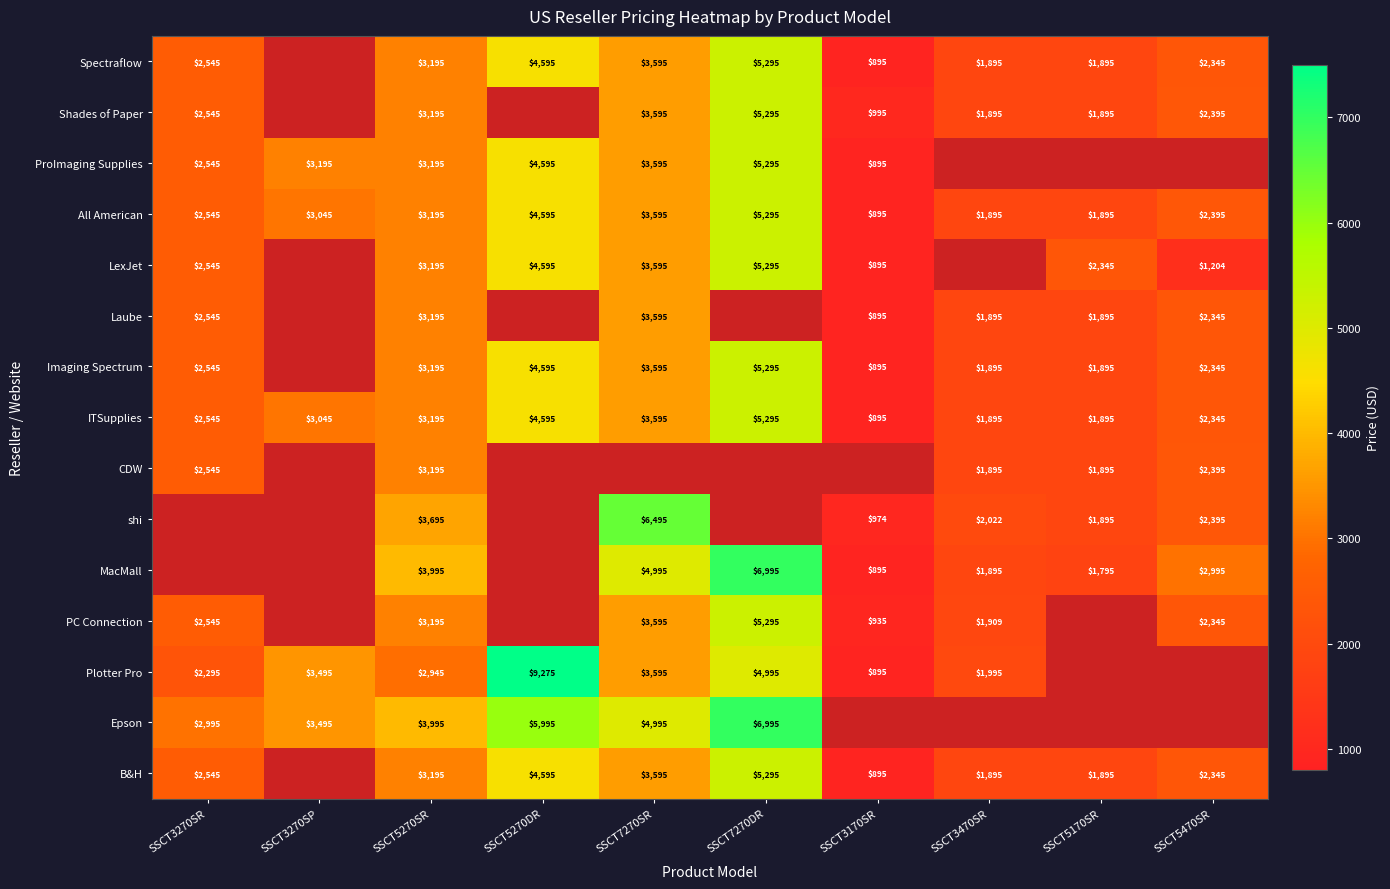

True or false: Laube has a value of 907 at SSCT5470SR.

False